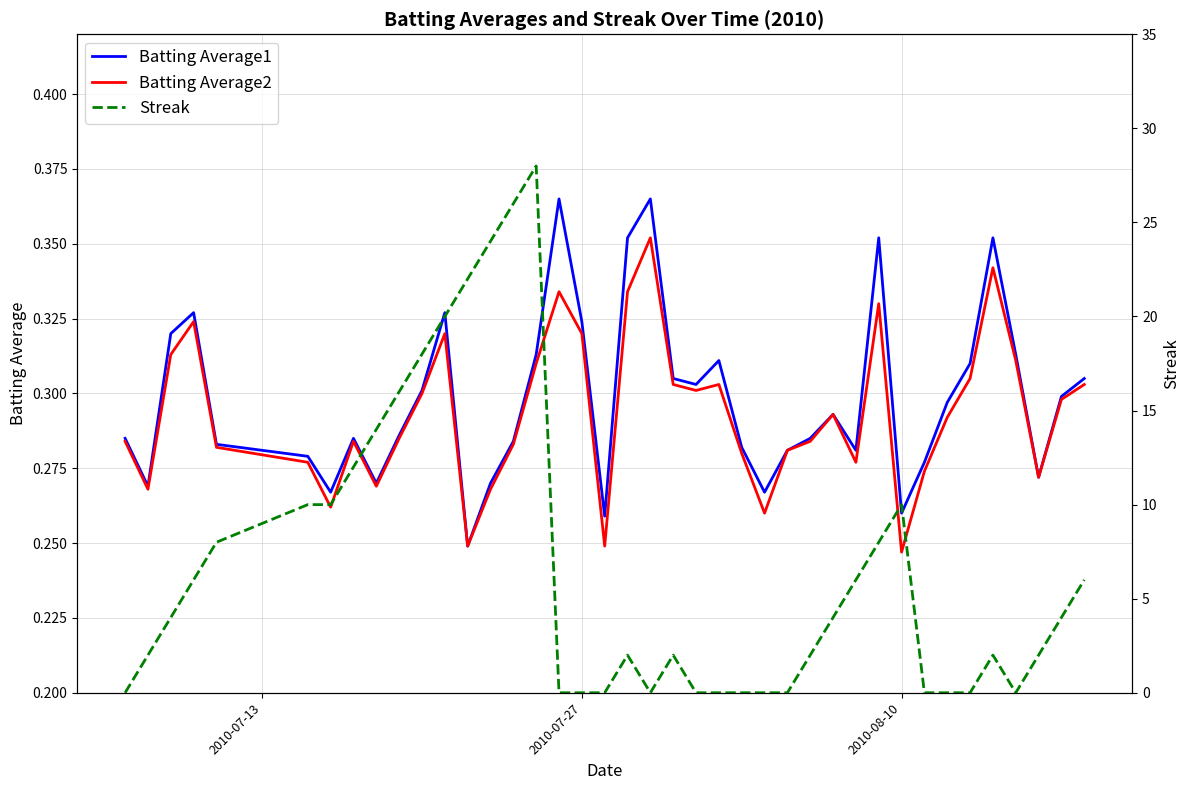

Is it true that Batting Average1 equals 0.1 at 11?

False